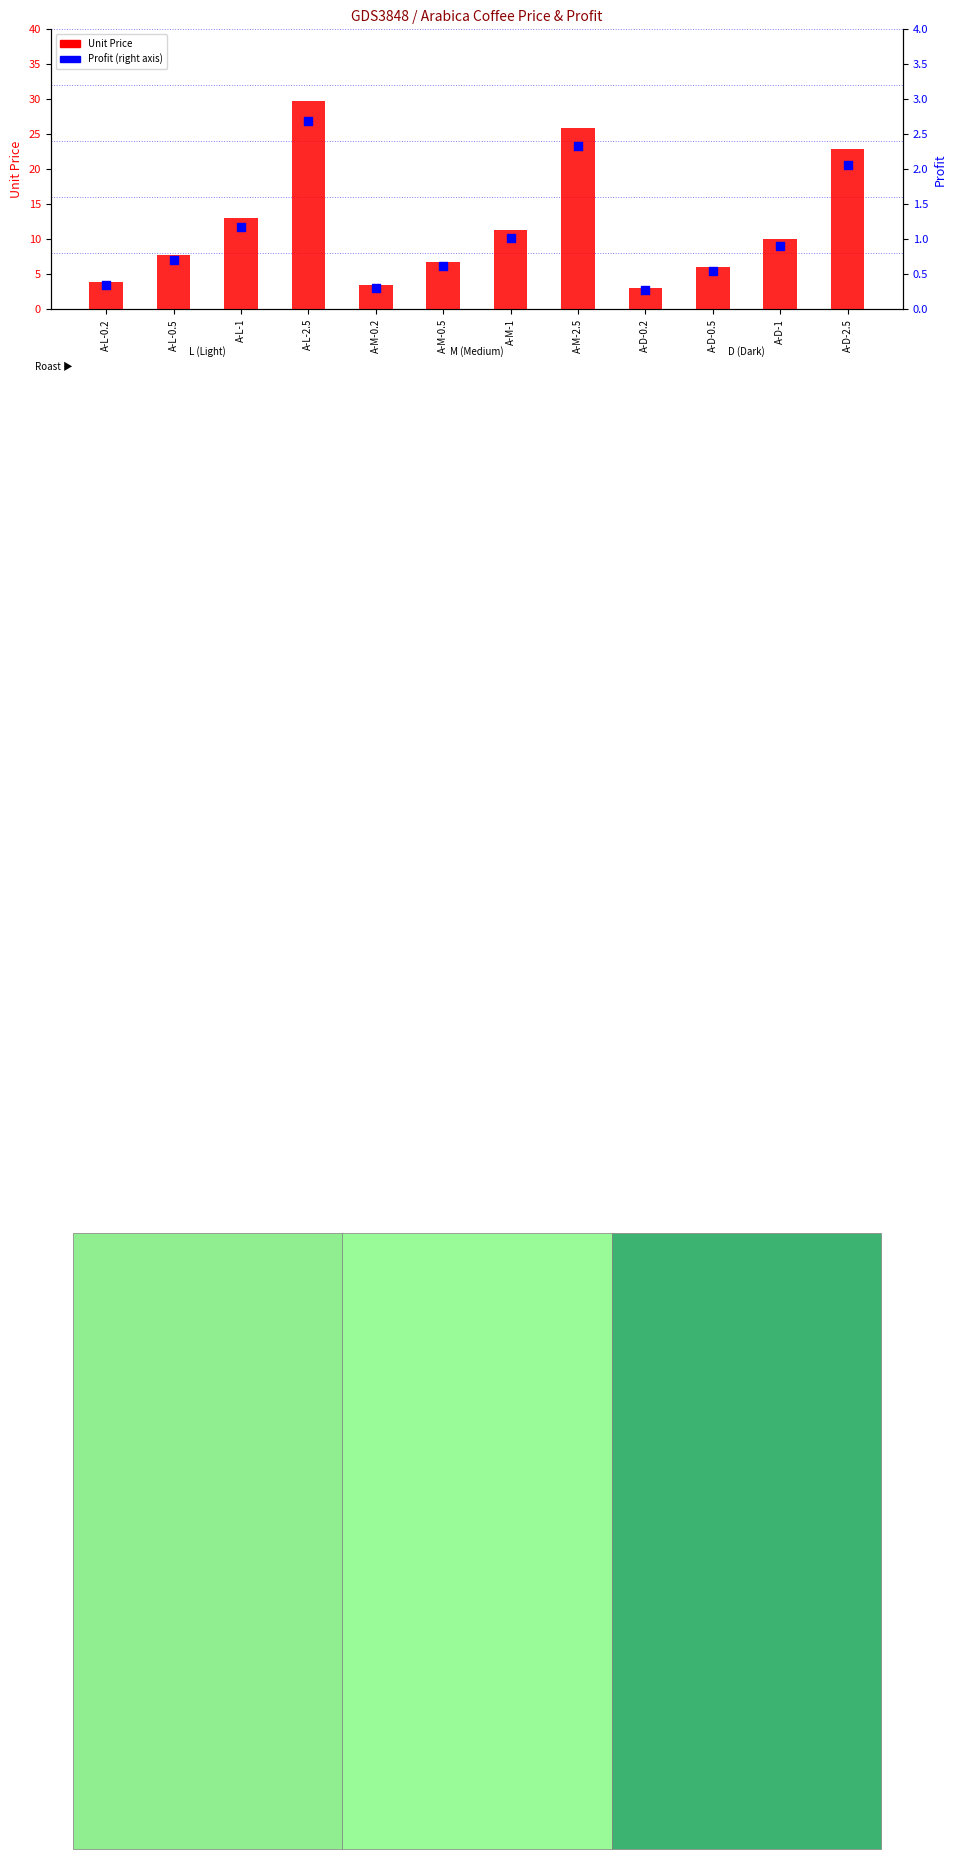

Which series reaches the minimum Y coordinate?

Profit